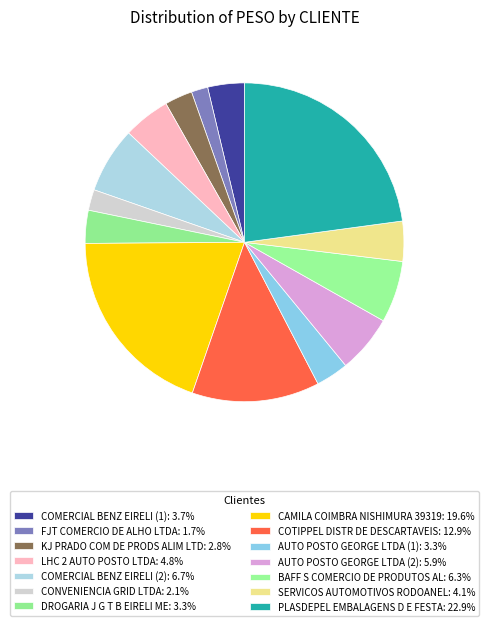

To the nearest percent, what is the difference between the largest and smallest slice percentages?

21%